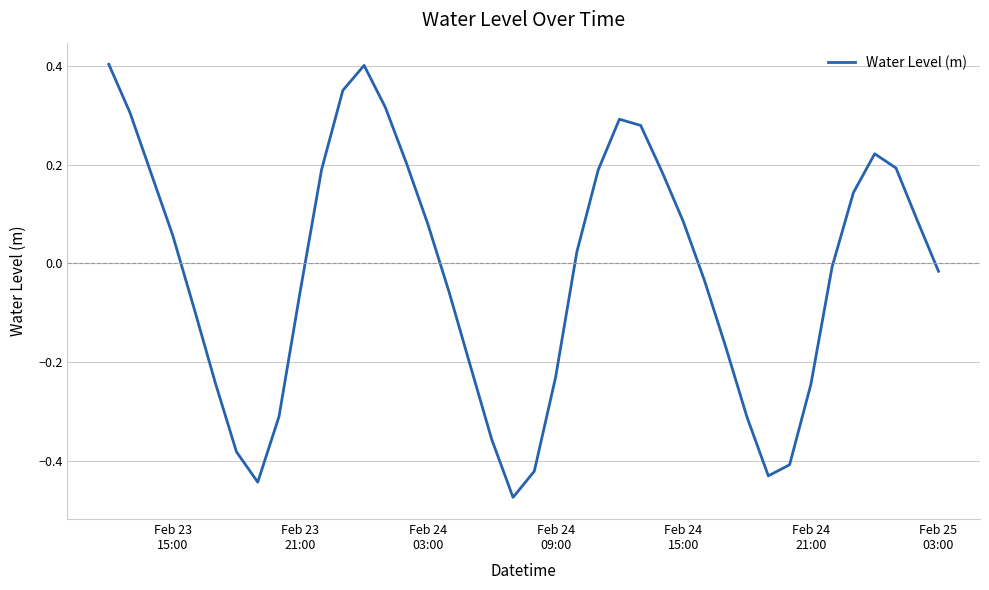

Does the chart have visible grid lines?

Yes